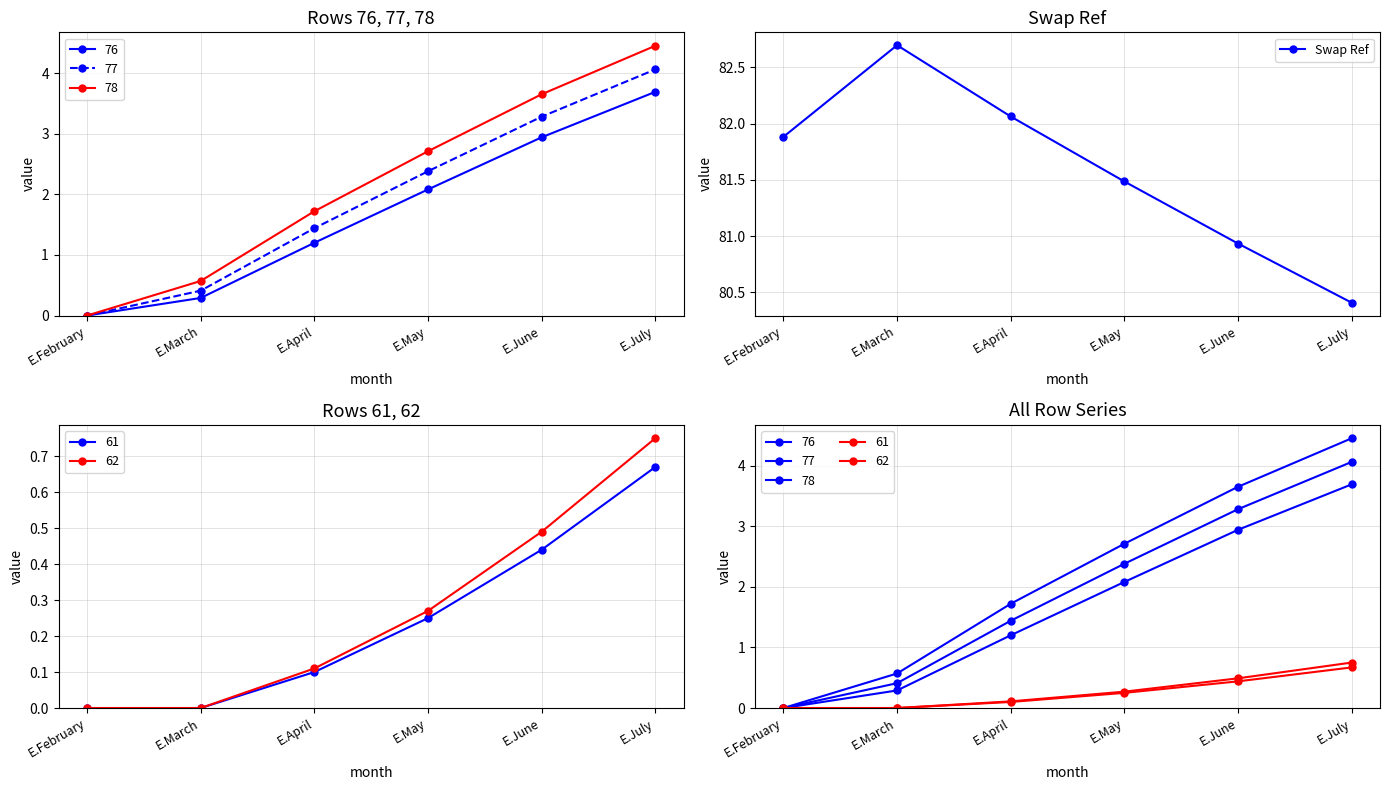

What is the label of the 1st point from the right?

E.July